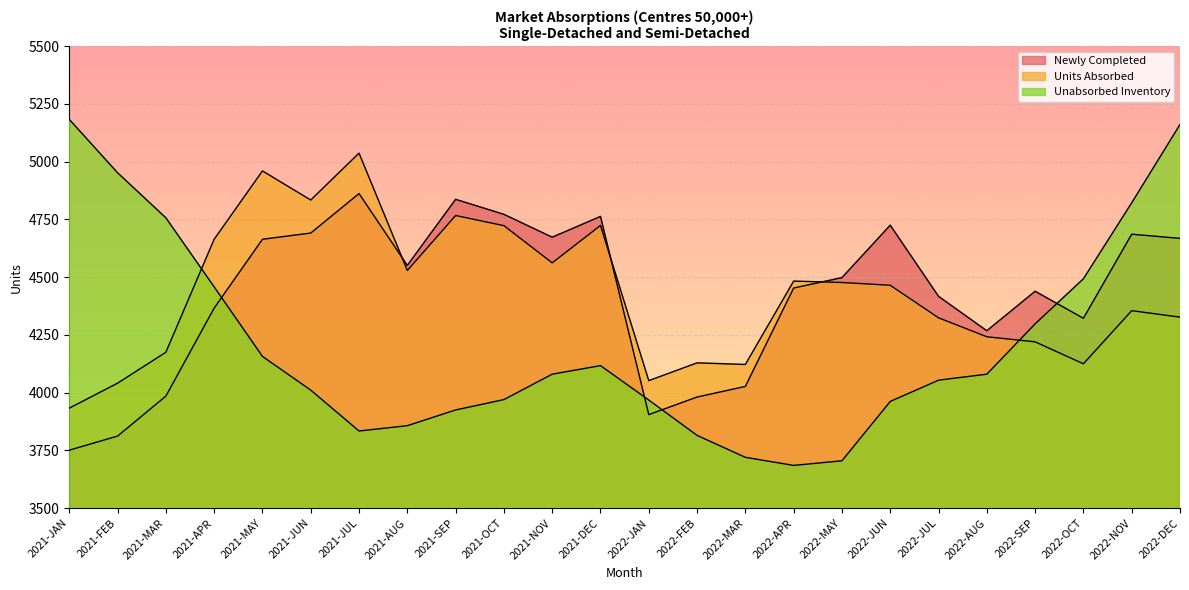

What is the difference between the Newly Completed values at 2022-FEB and 2022-AUG?

287